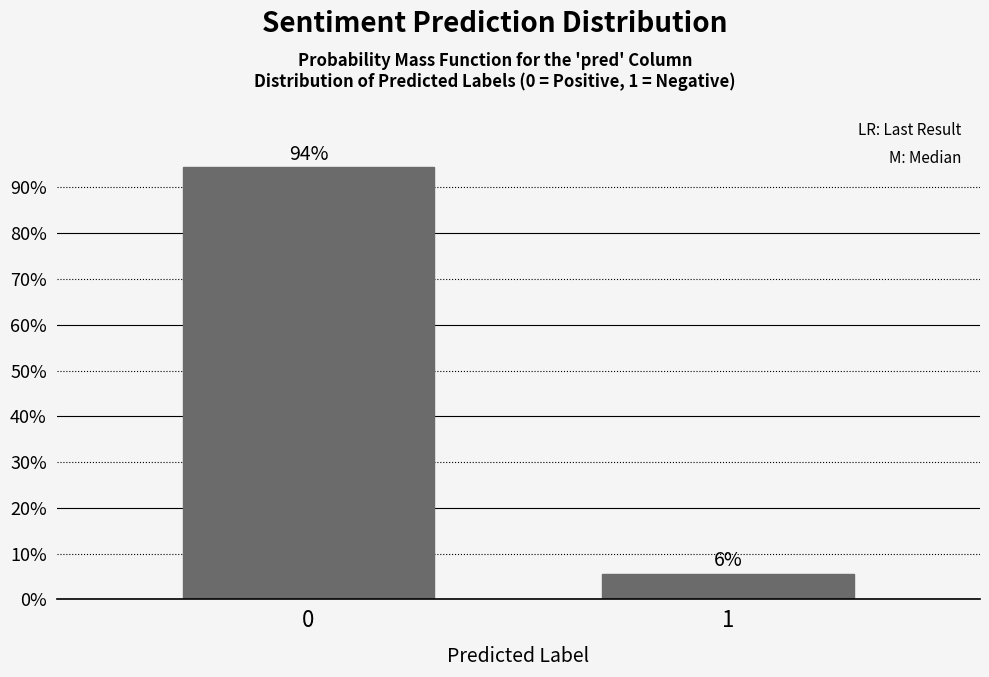

What is the value of the 1st bar from the left?

94.4